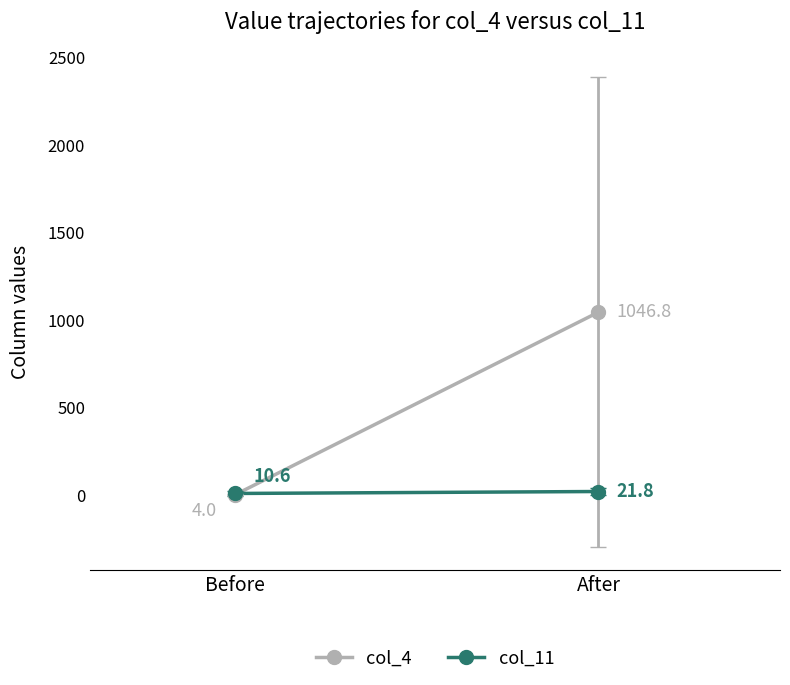

How many data points in col_4 are above 1046?

1